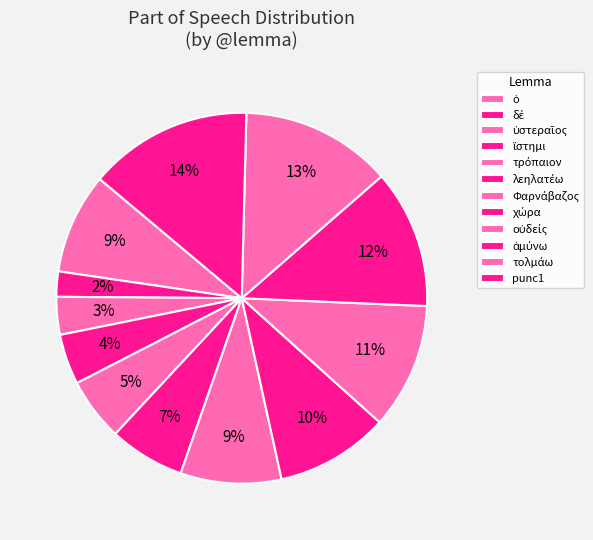

The ὁ slice represents 12% of the pie. True or false?

False